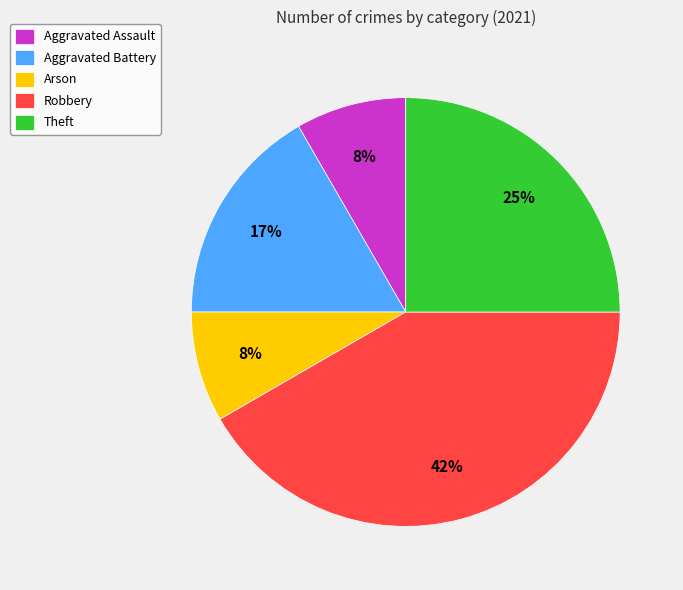

Does Aggravated Assault account for over 50% of the chart?

No